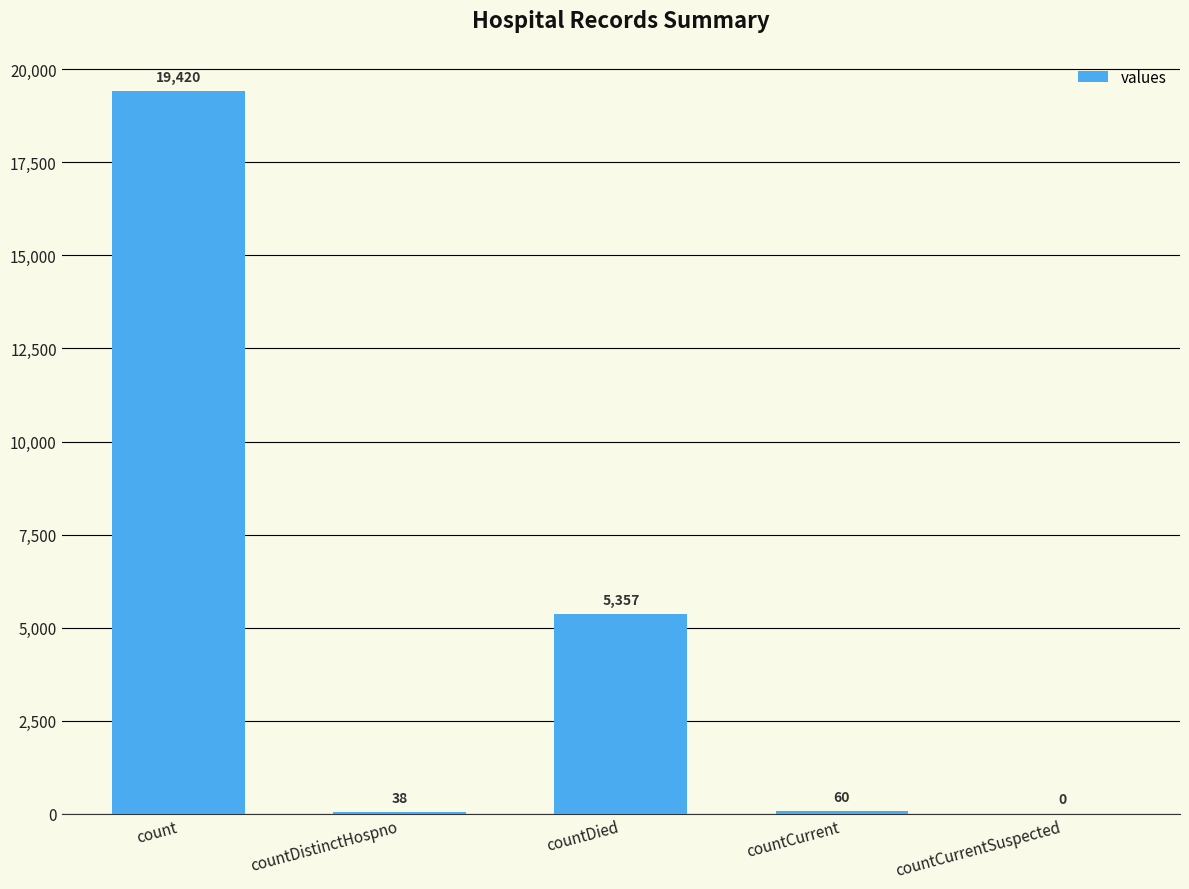

At which label is the value closest to 9710?

countDied